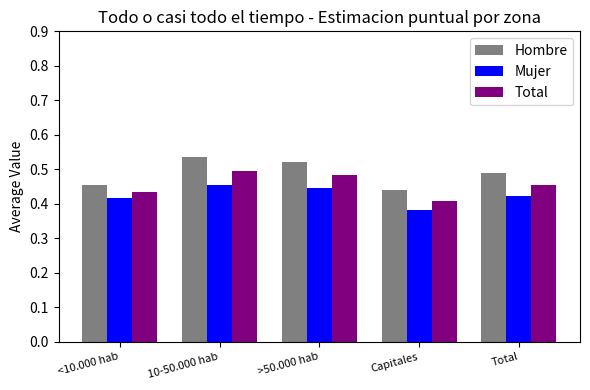

Rank the categories by Total value from highest to lowest.

10-50.000 hab, >50.000 hab, Total, <10.000 hab, Capitales